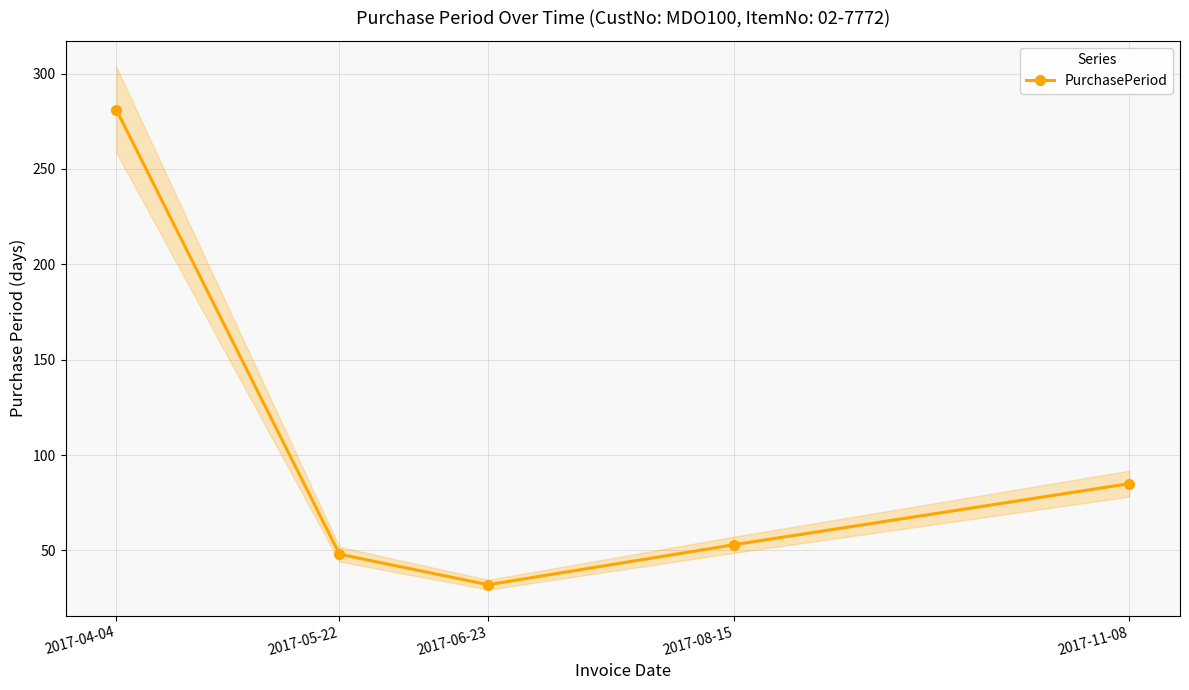

How many data points are less than 53?

2